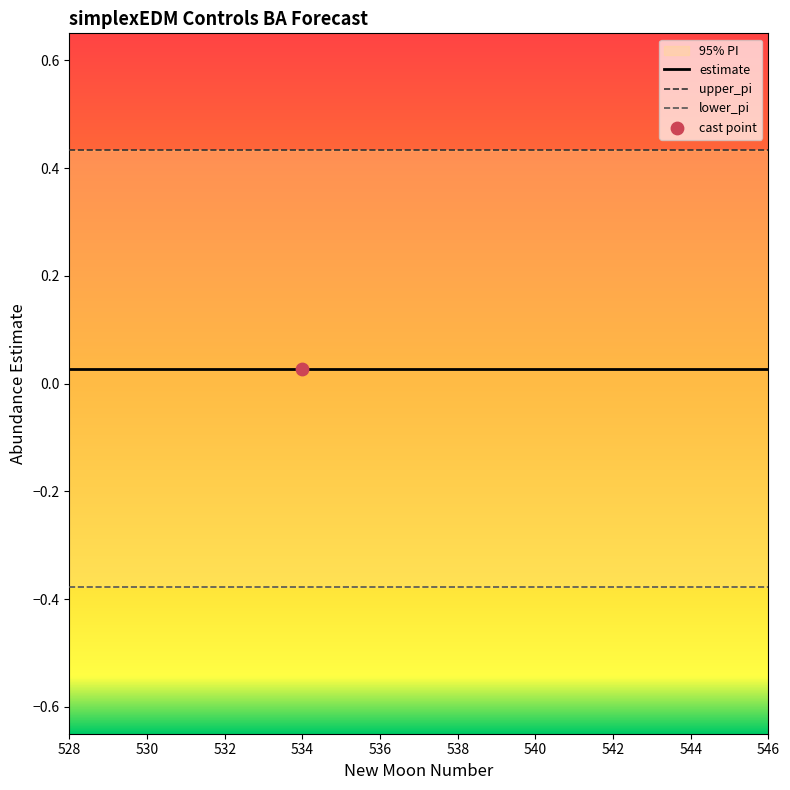

At how many categories does at least one series exceed 0?

19